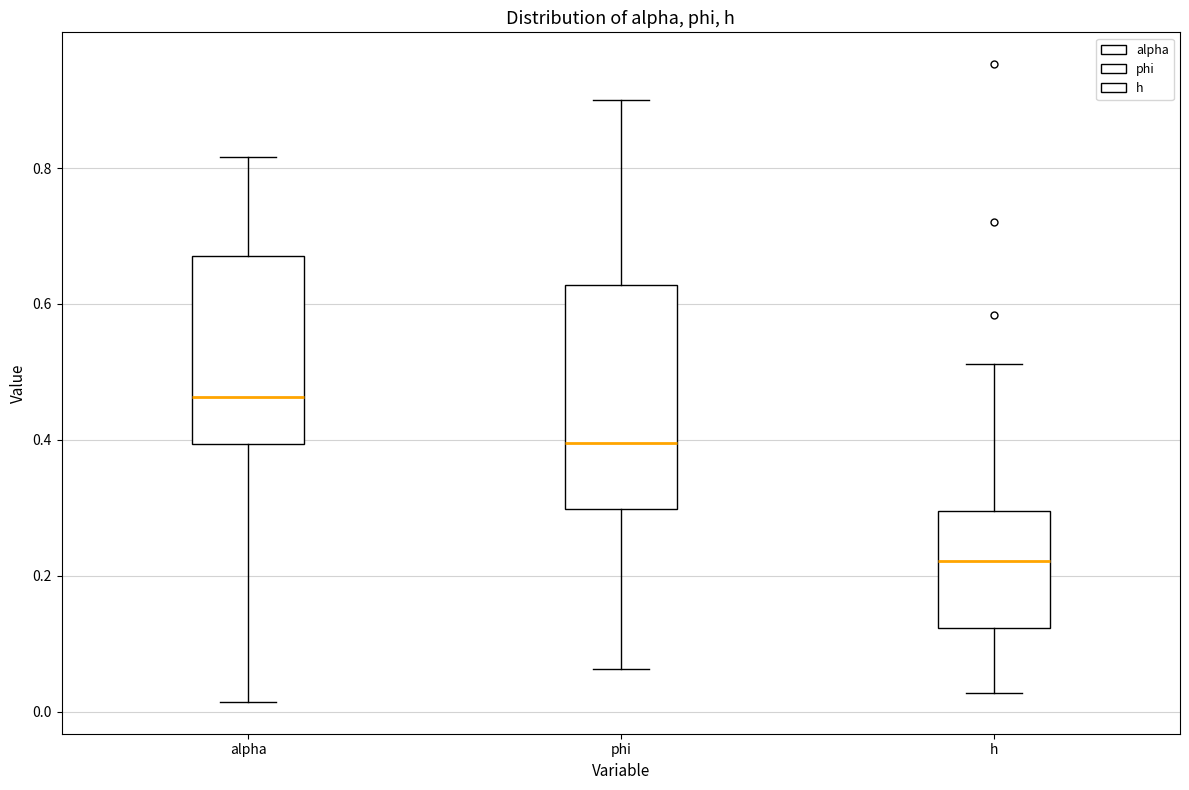

Where does the upper whisker of the box for alpha end on the y-axis? The values are not printed on the chart, so give them approximately, as read against the axis.

0.82